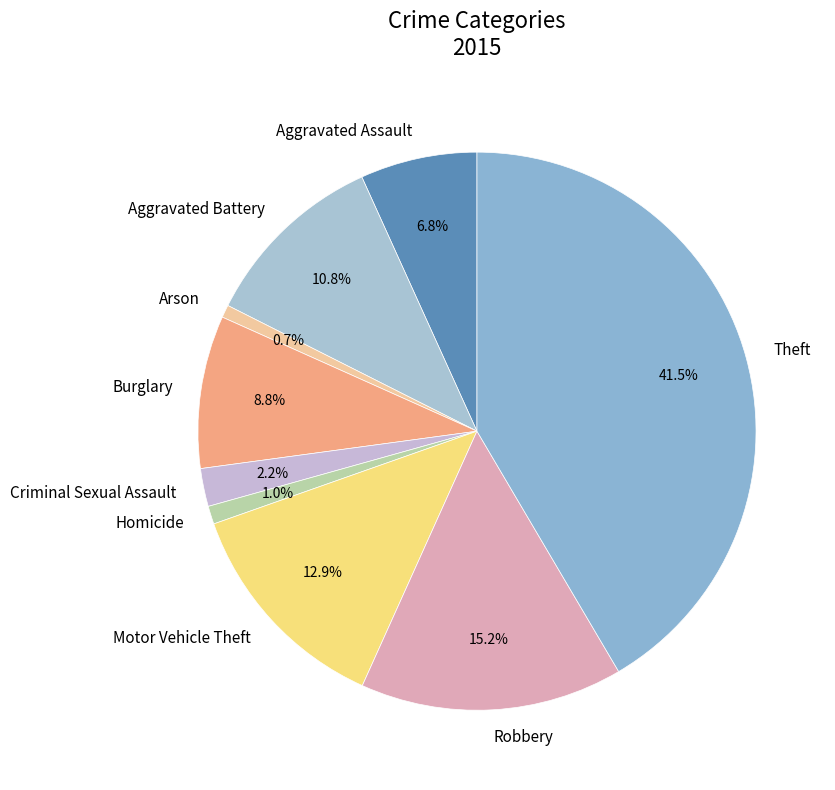

Which has a higher value, Aggravated Assault or Aggravated Battery?

Aggravated Battery